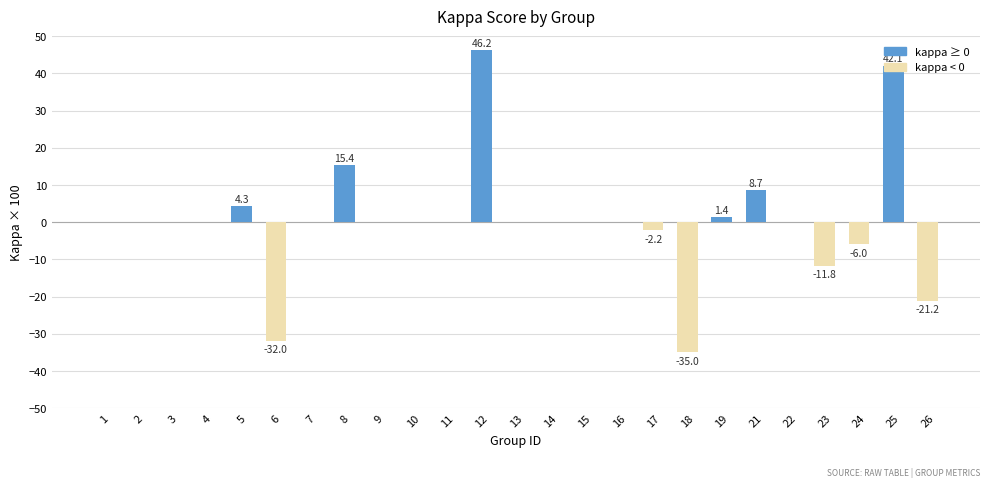

What is the sum of all values?

9.9